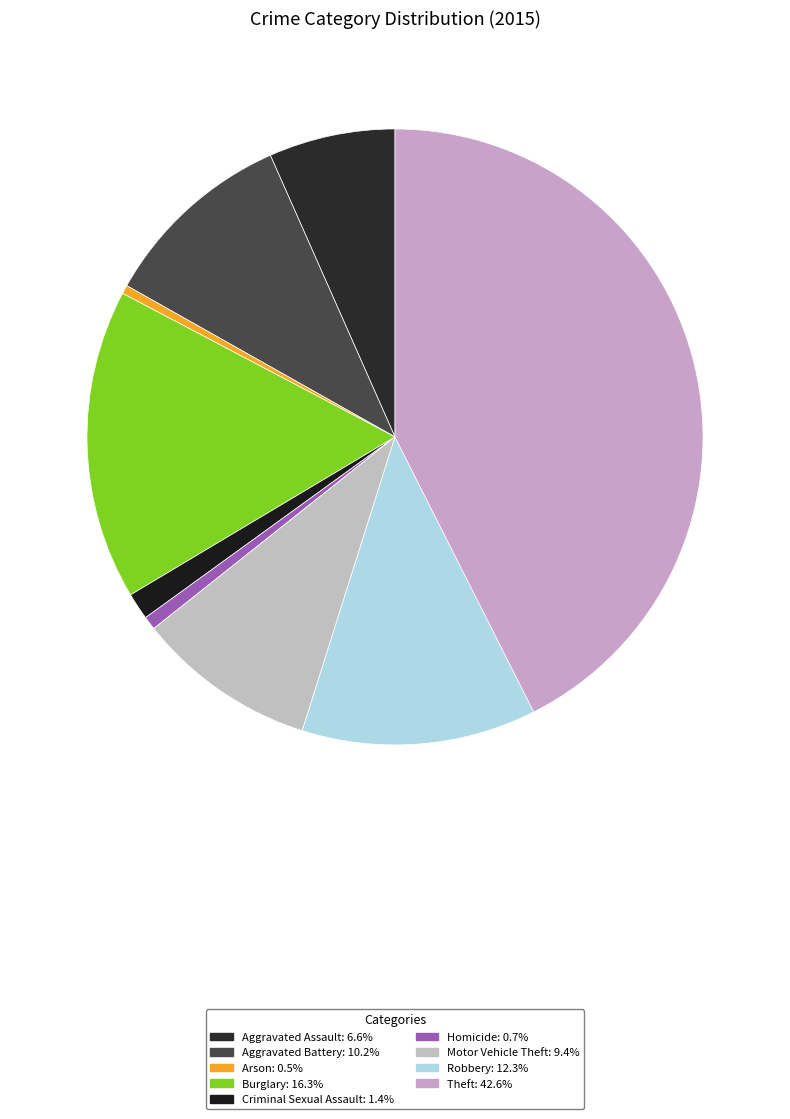

What is the smallest slice in the pie chart?

Arson